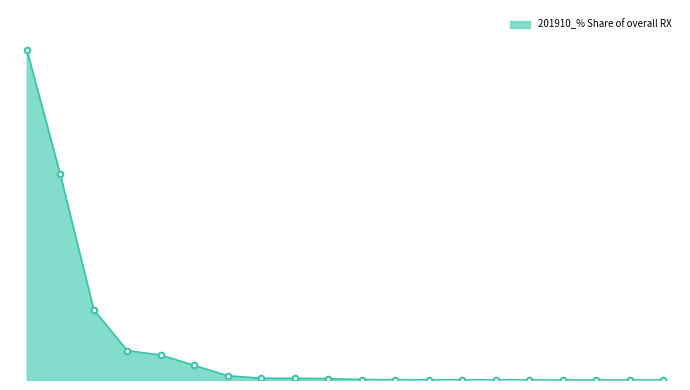

Count the number of categories in the chart.

20